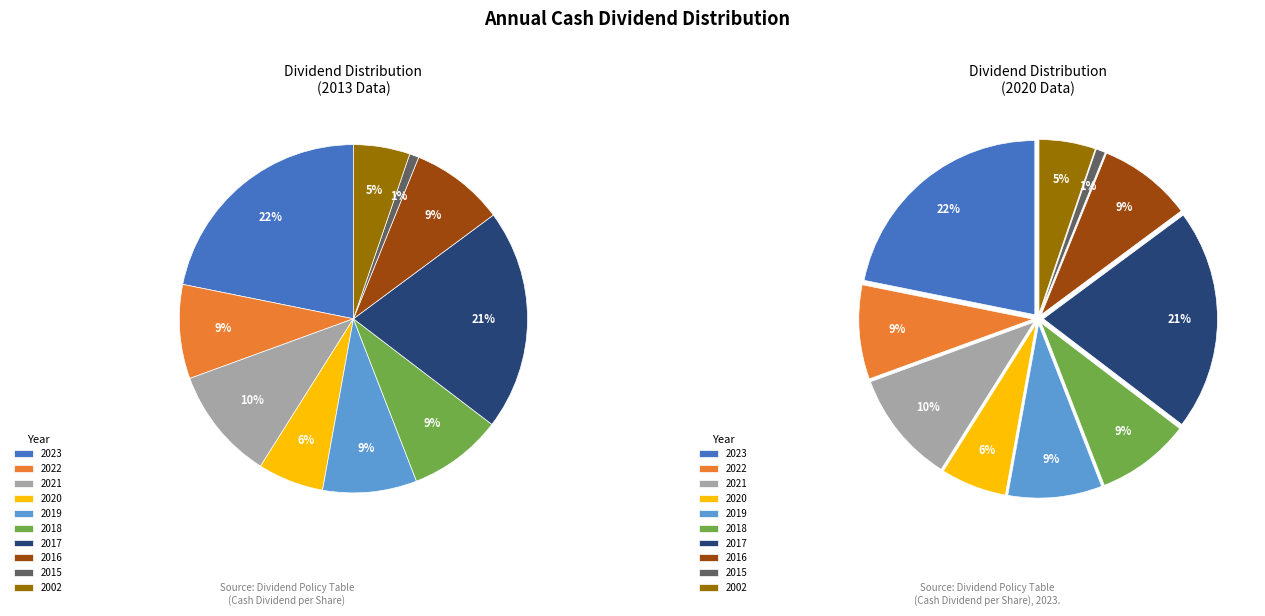

To the nearest percent, what percentage of the pie is 2002?

5%